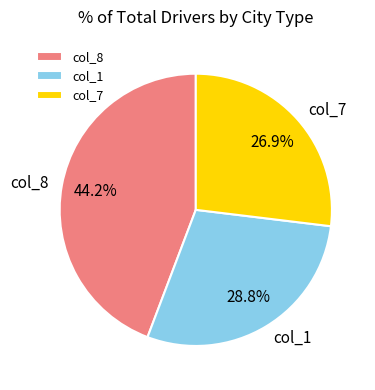

Rank the categories by value from highest to lowest.

col_8, col_1, col_7